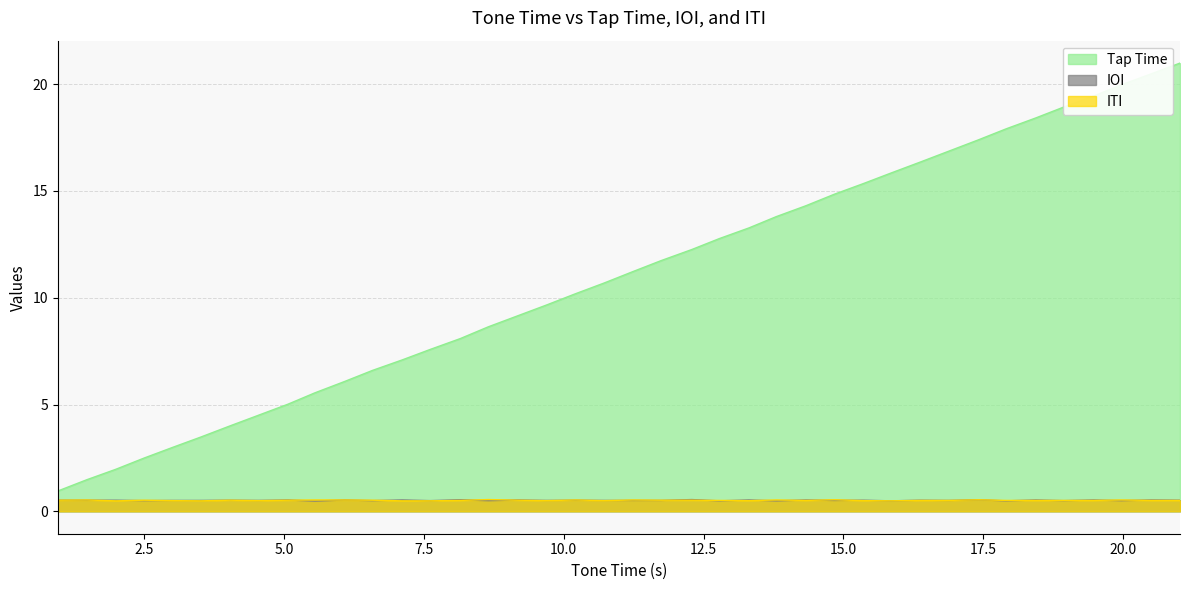

Rank the series by their maximum value, from highest to lowest.

Tap Time, ITI, IOI